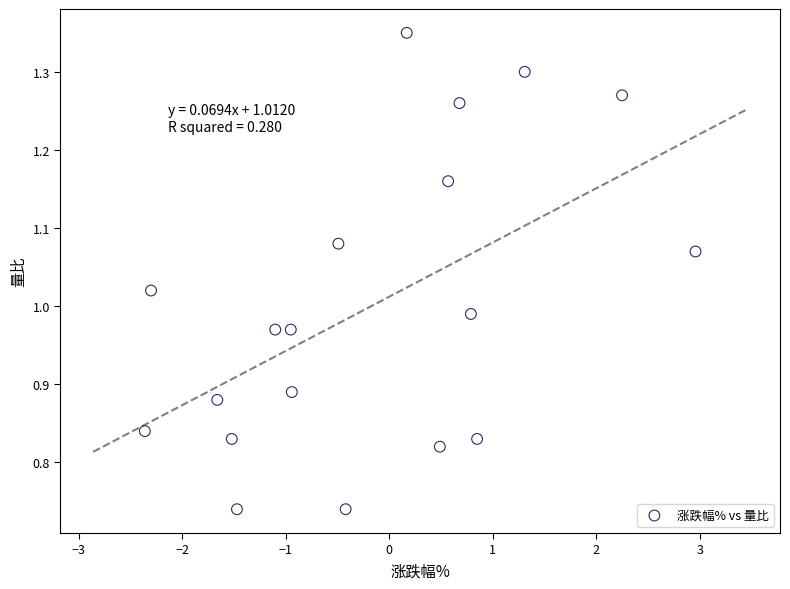

What is the range of X values (max minus min)?

5.3